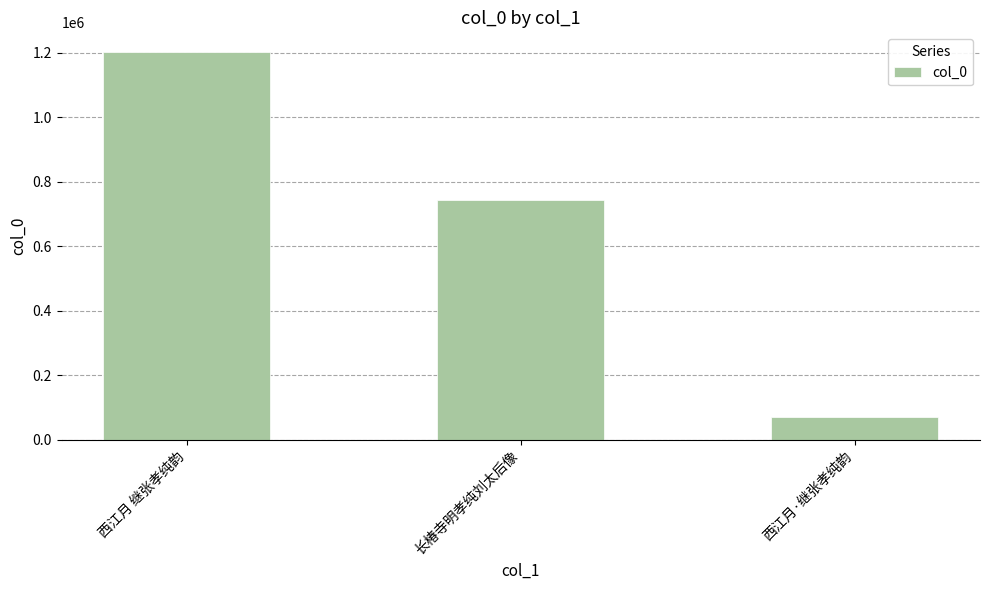

Where is the data nearest to the value 636879?

长椿寺明孝纯刘太后像